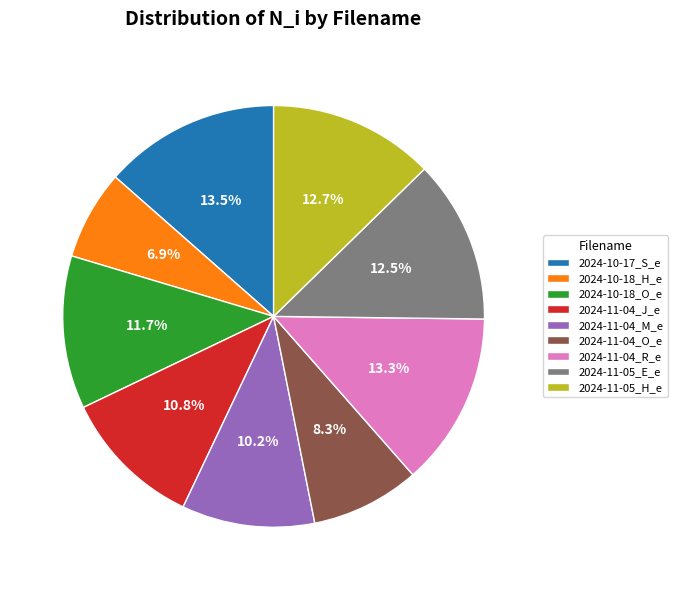

Is 2024-11-04_O_e the majority of the pie?

No